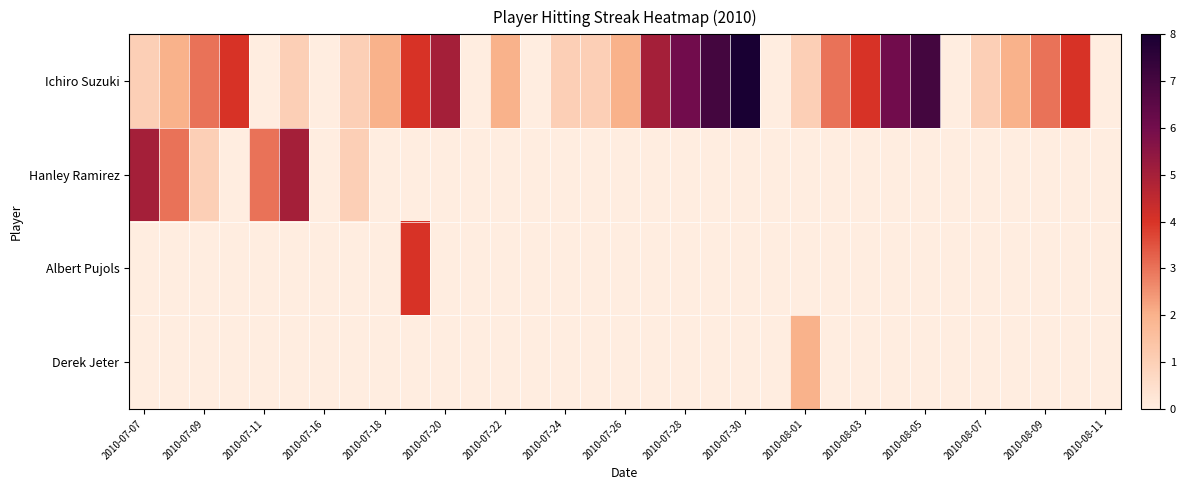

Which series has the largest range (max minus min)?

Ichiro Suzuki